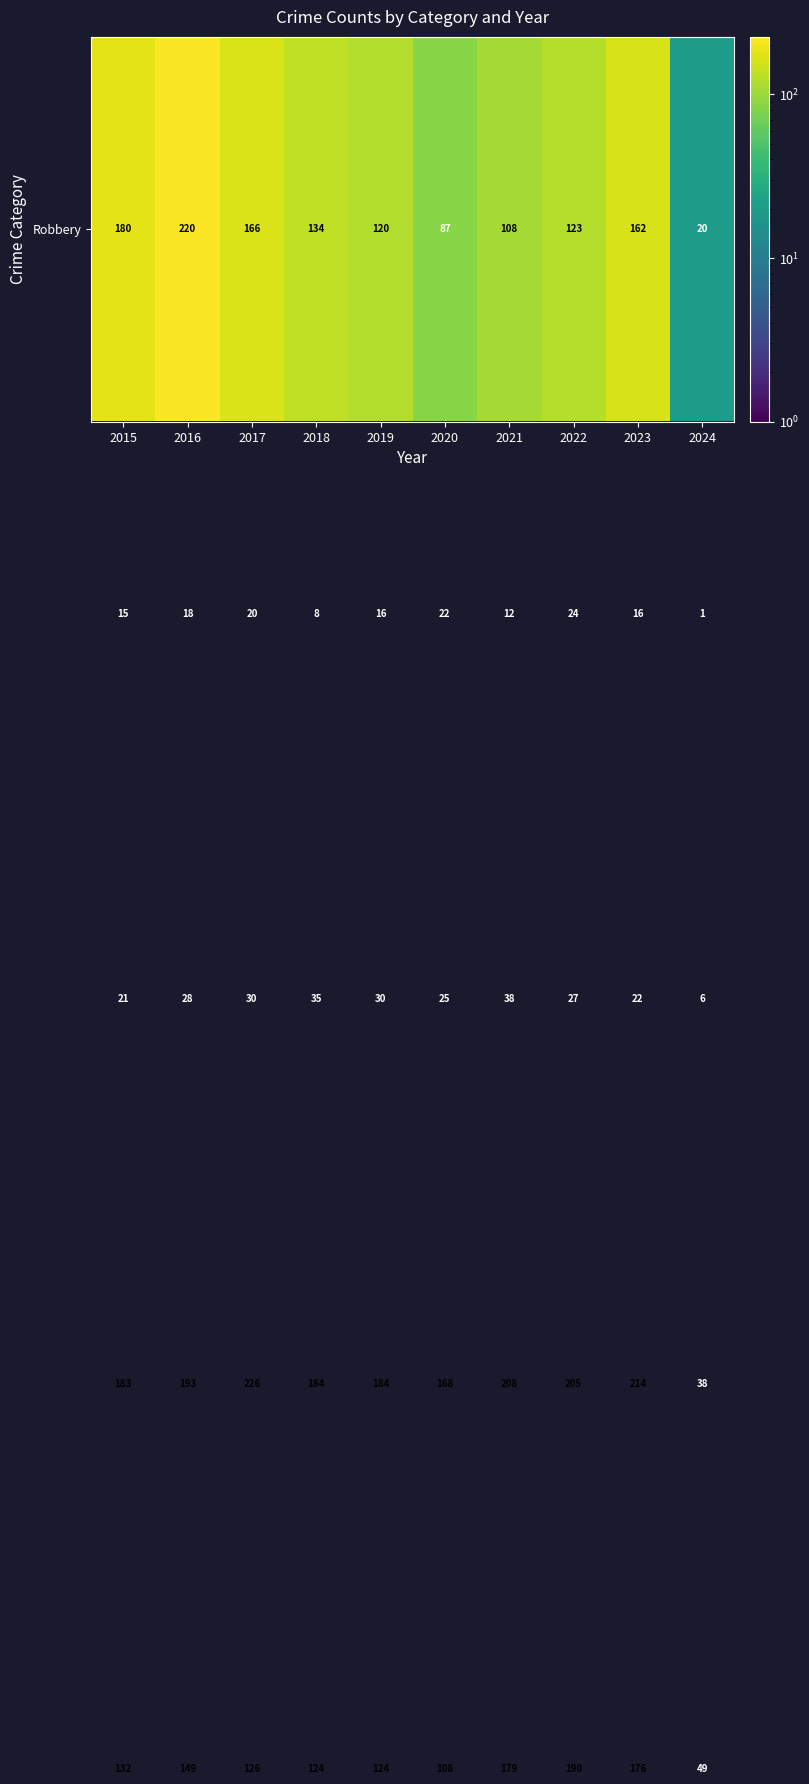

What is the spread (max minus min) of values at 2023?

198